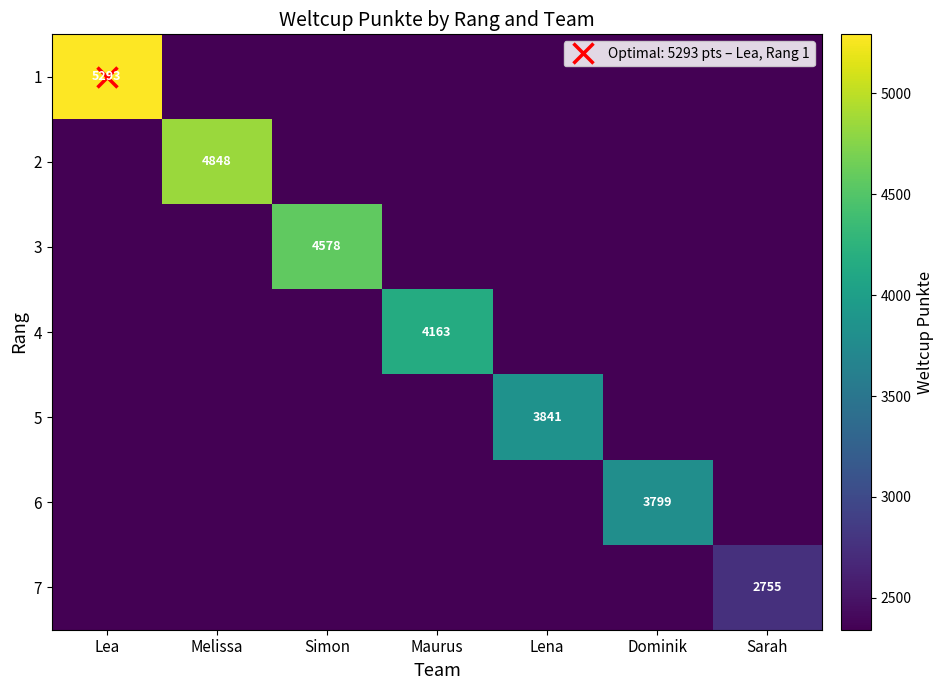

Which category has the highest value in the 4 series?

Maurus